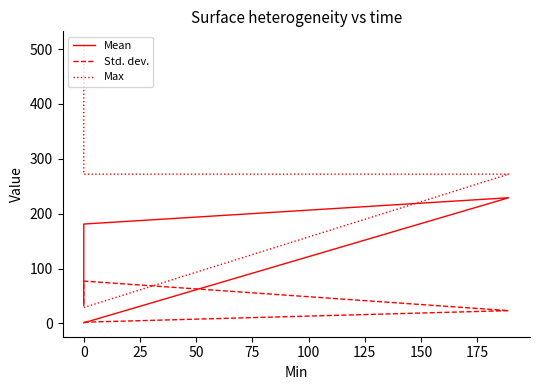

Is the value of Mean at 0 greater than the value of Max at 0?

No